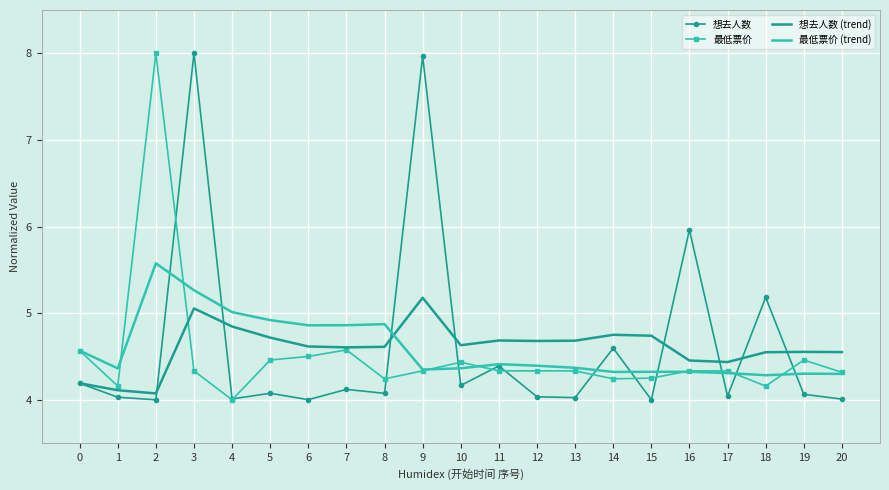

What is the minimum value shown in the chart?

4.0